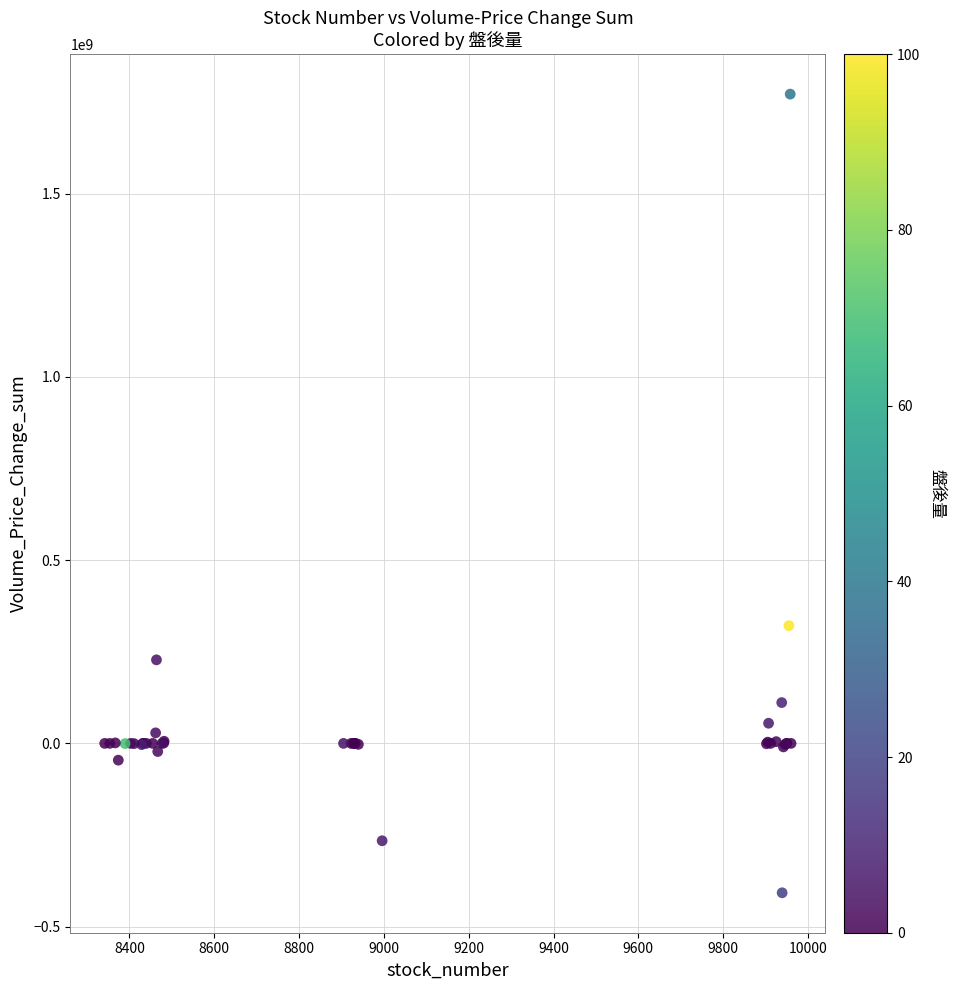

What Y value in the scatter plot is closest to 682059919?

321277891